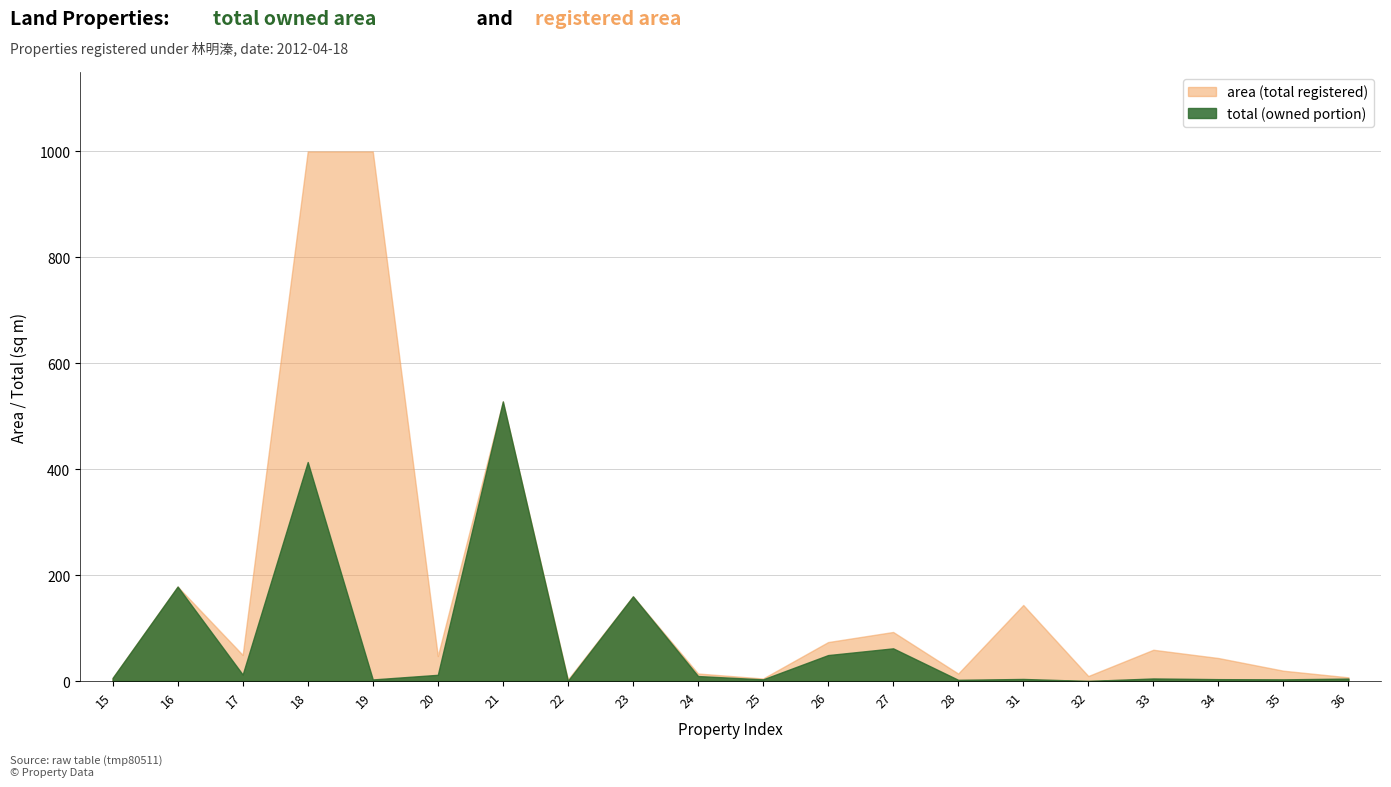

What is the total value across all series at 19?

1003.0